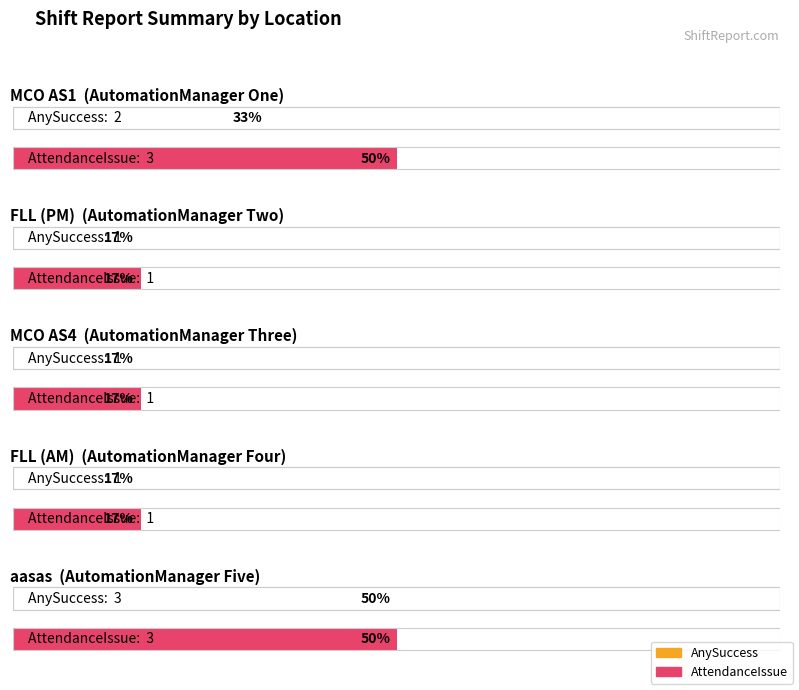

At which category is the sum across all series the highest?

aasas